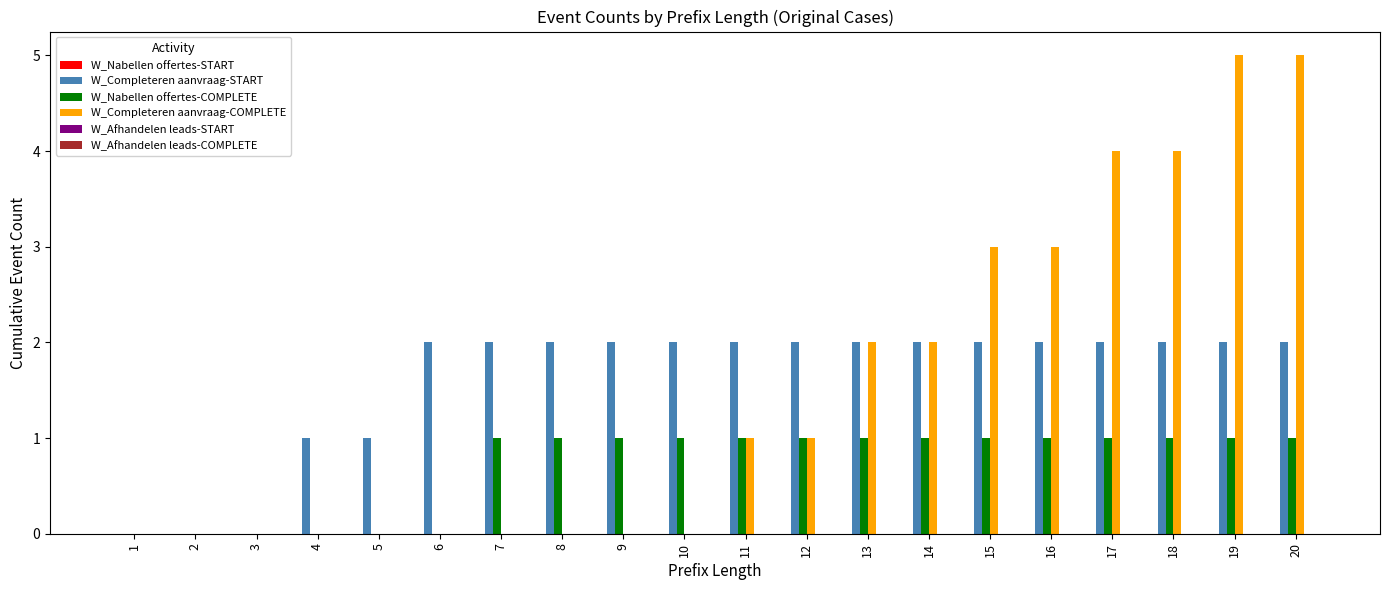

Between 8 and 16, which series saw the biggest shift?

W_Completeren aanvraag-COMPLETE